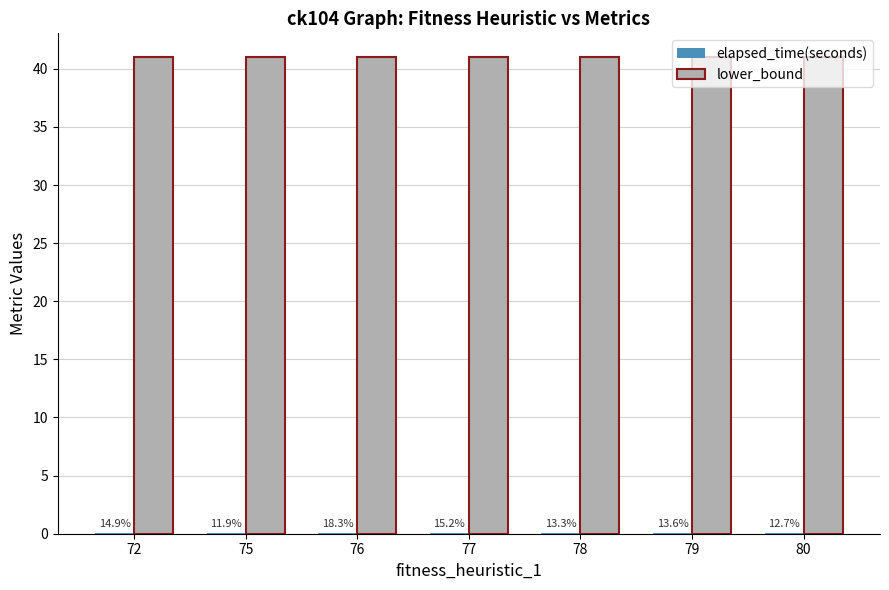

Where is elapsed_time(seconds) nearest to the value 0?

75